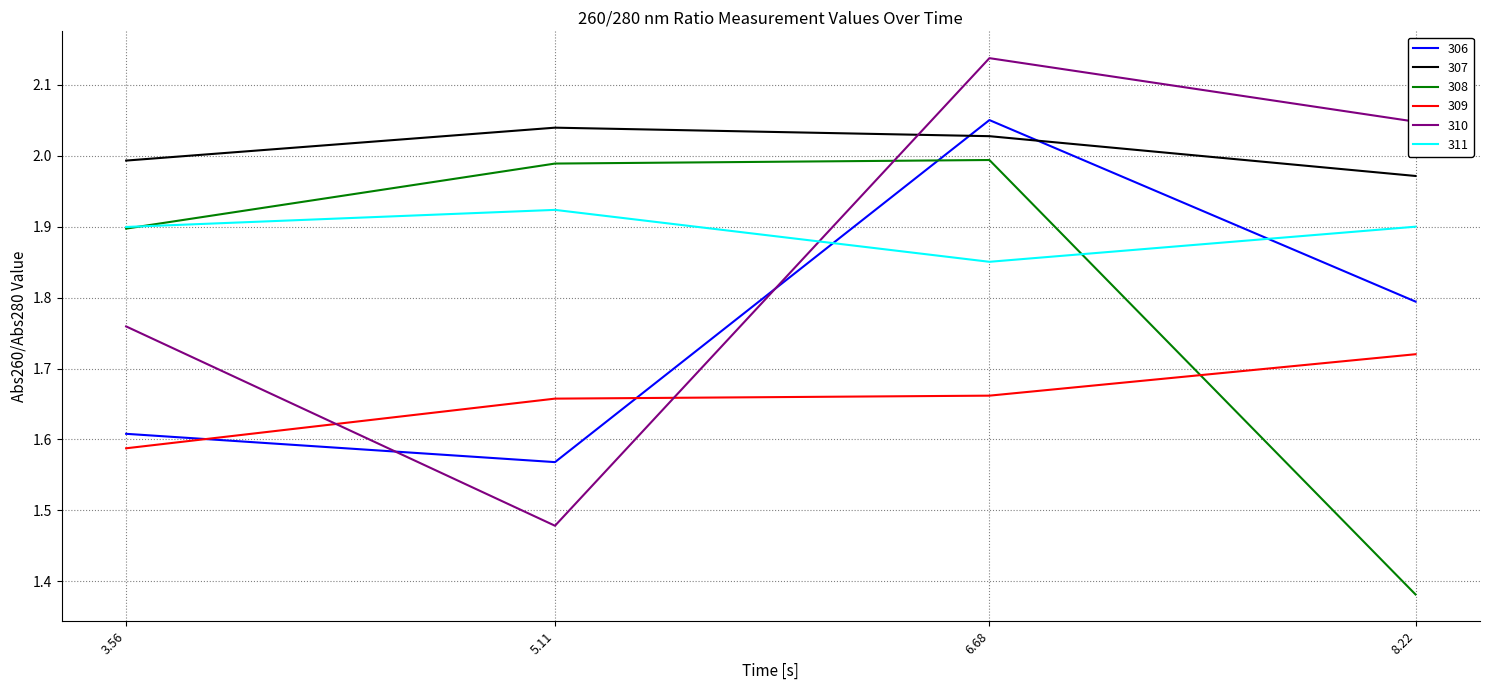

After their last crossing, which series has the higher values: 308 or 311?

311